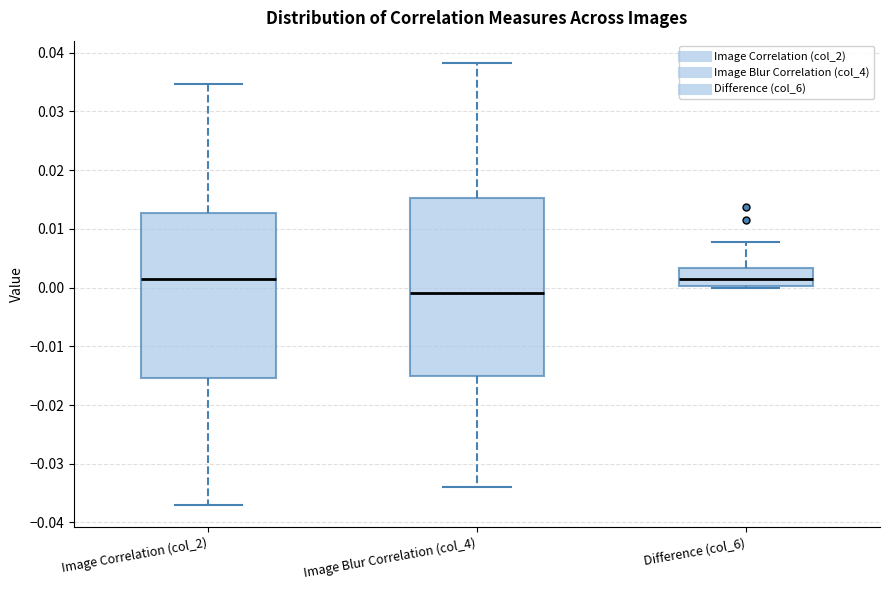

Reading left to right, transcribe this box plot: for each box, give where its median line is, the range the box spans, and where its two whiskers end, as read against the y-axis. The values are not printed on the chart, so give them approximately, as read against the axis.

Image Correlation (col_2): median 0.001, box -0.015 to 0.013, whiskers -0.037 to 0.035
Image Blur Correlation (col_4): median -0.001, box -0.015 to 0.015, whiskers -0.034 to 0.038
Difference (col_6): median 0.002, box 0.000 to 0.003, whiskers 0.000 (just below the box's lower edge) to 0.008